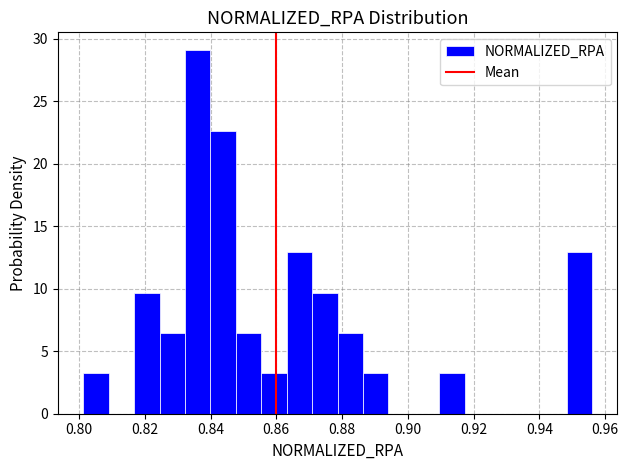

Around what value on the x-axis is the tallest bar? Give the approximate position of its centre, as read against the axis.

0.836